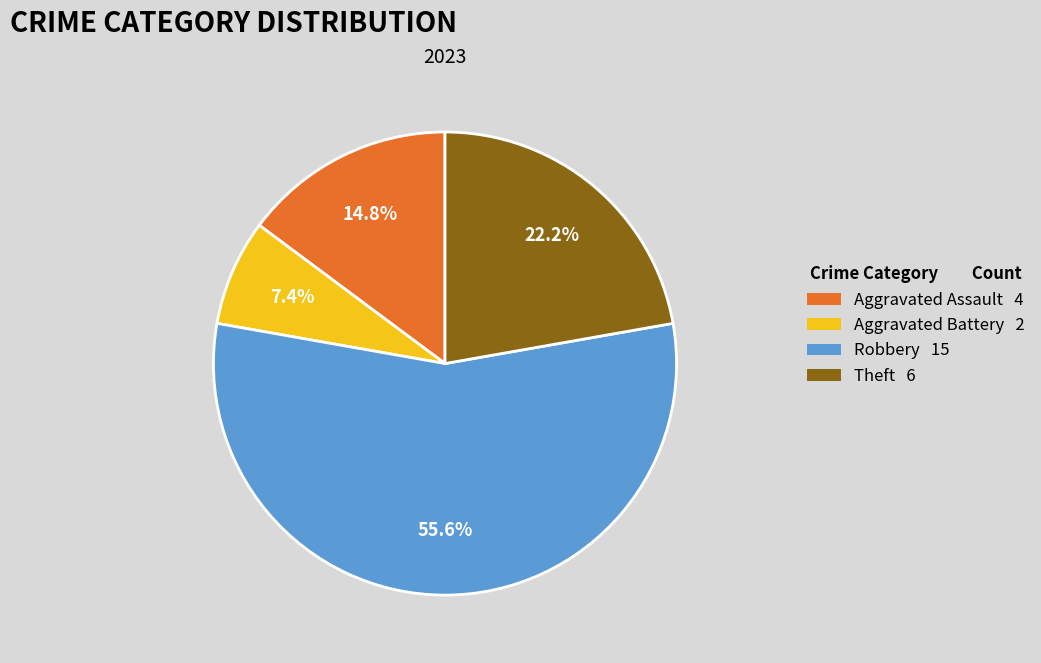

What is the total percentage of Theft 6 and Aggravated Battery 2?

29.6%